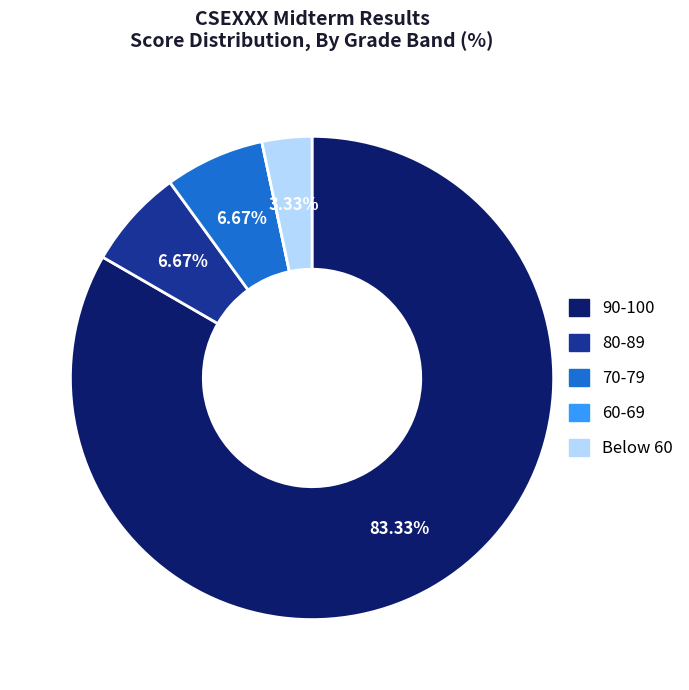

Does any single category account for the majority?

Yes